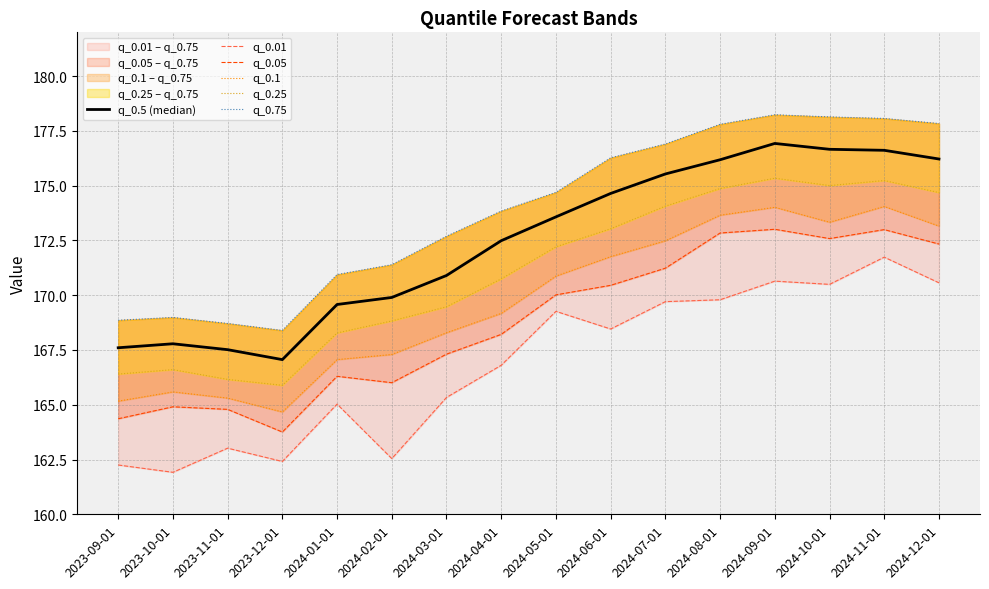

How many data points in q_0.1 are less than 170?

8